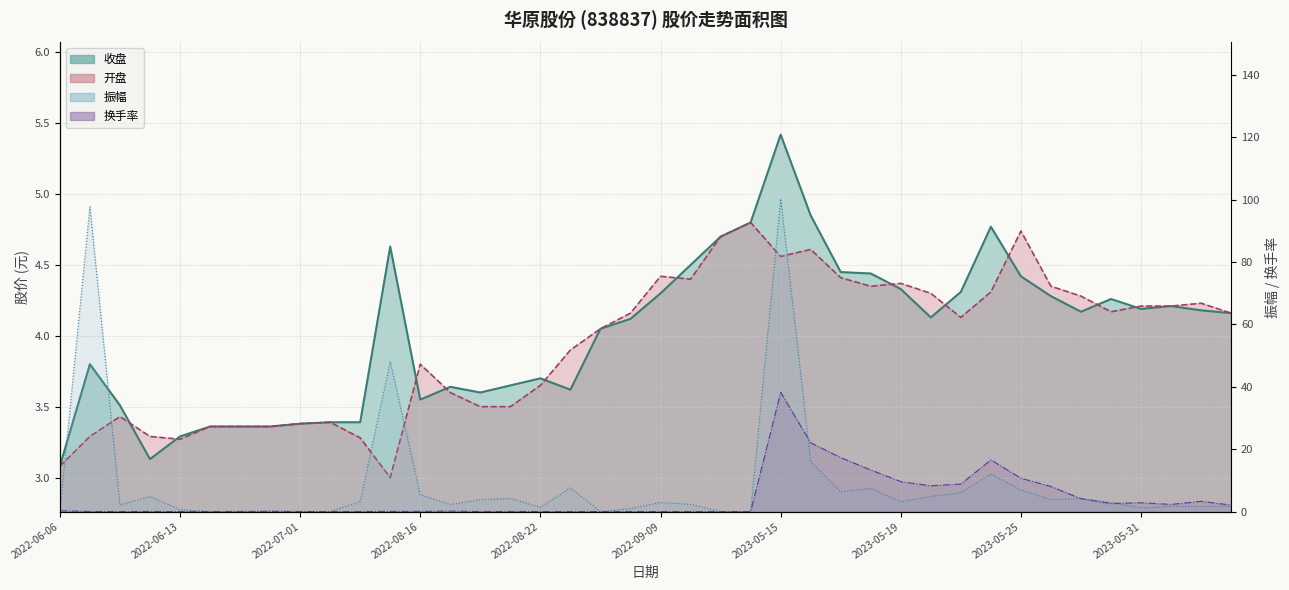

At how many categories does at least one series exceed 3?

40